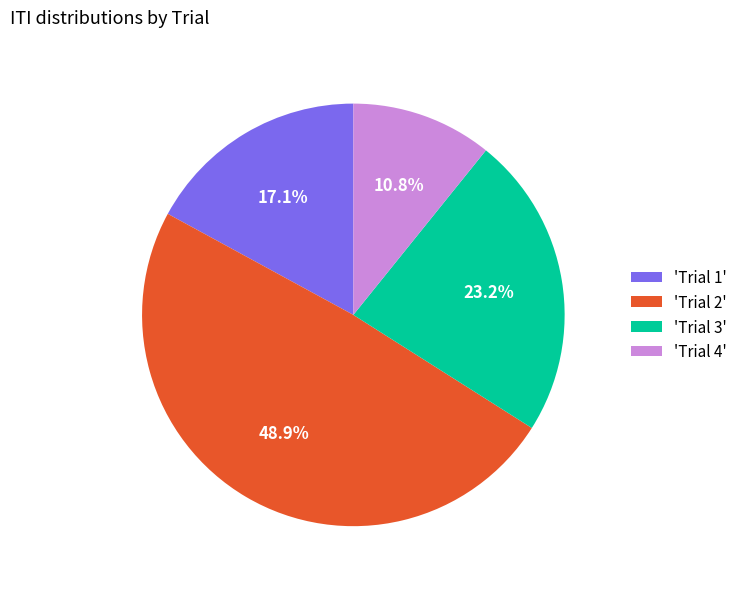

What portion of the pie excludes 'Trial 4'?

89.2%